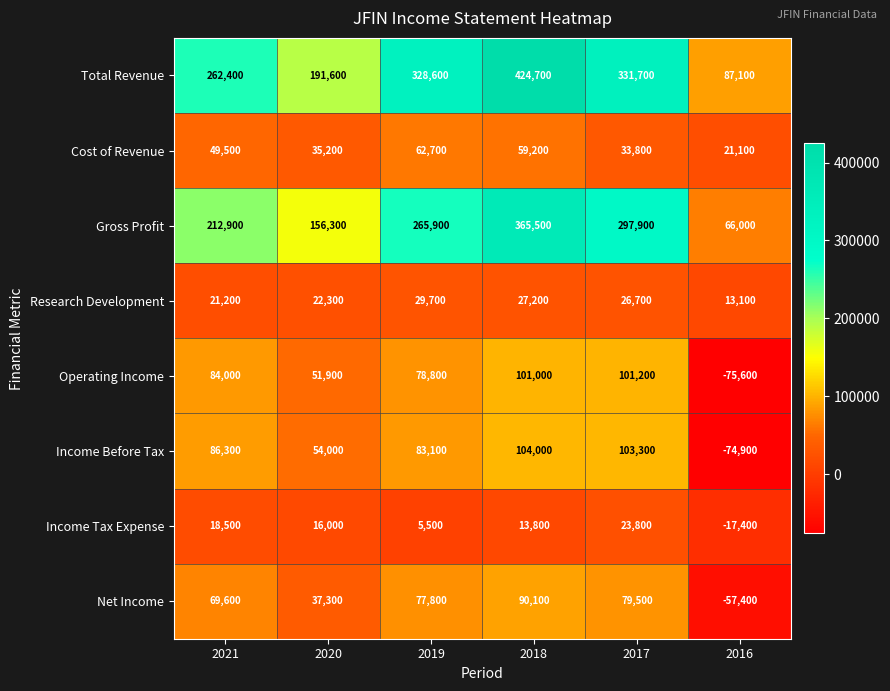

What is the average value of the Research Development series?

23367